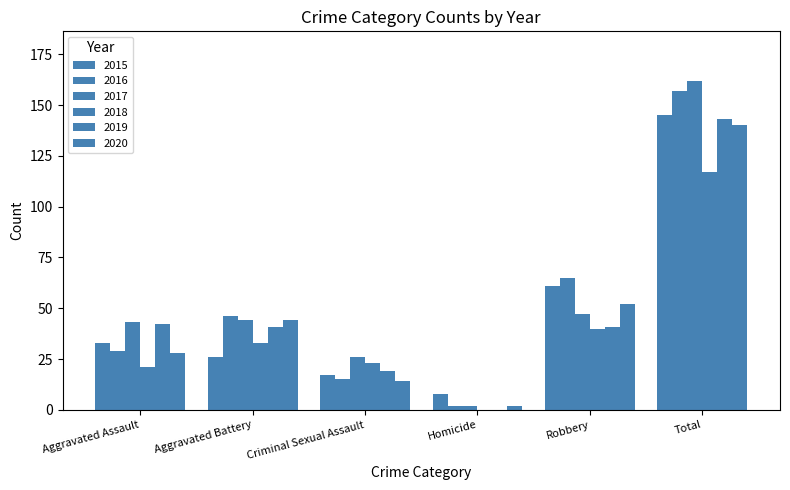

What is the label of the 2nd bar from the left?

Aggravated Battery